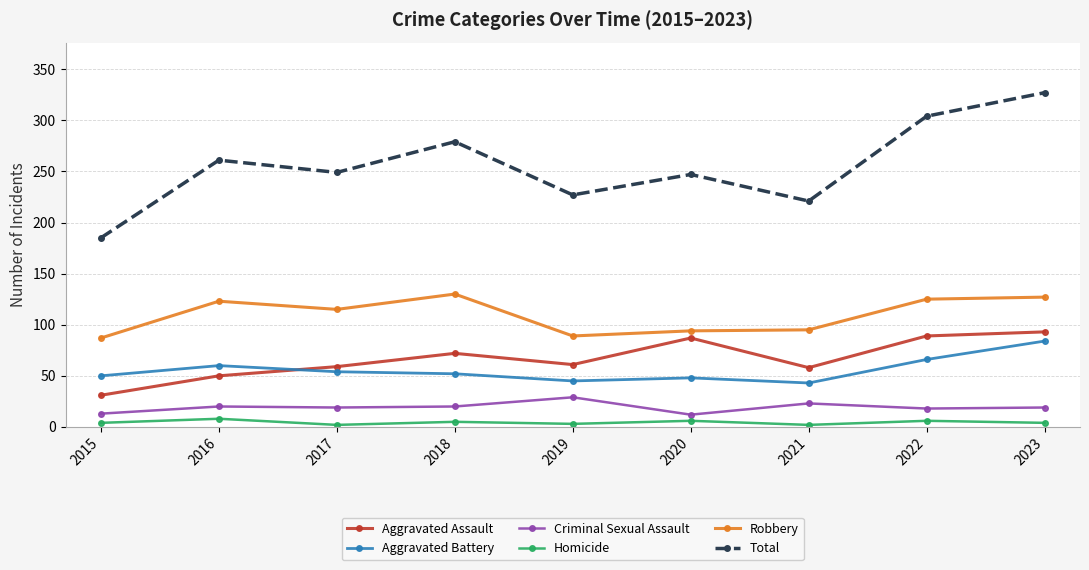

The value of Total at 2020 is 109. True or false?

False